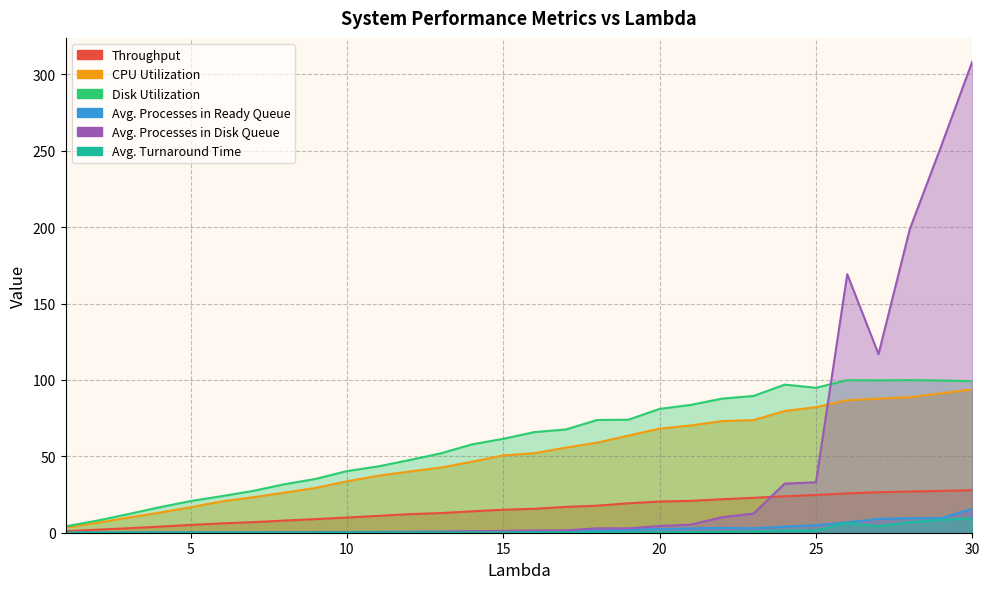

At which category does the chart reach its peak across all series?

30